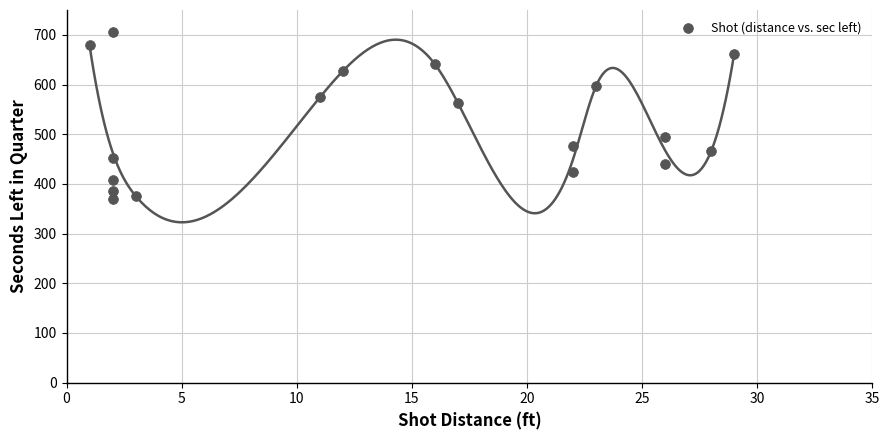

What Y value in the scatter plot is closest to 537?

563